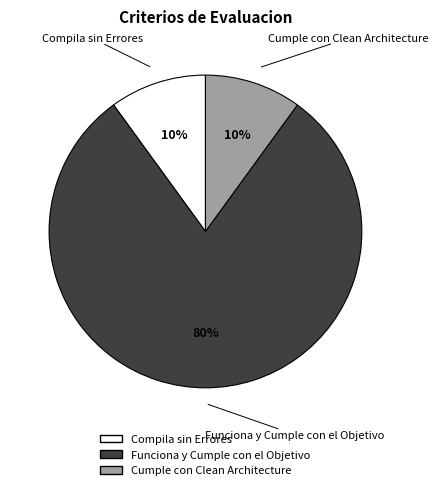

Do Compila sin Errores and Cumple con Clean Architecture together represent more than half of the pie?

No